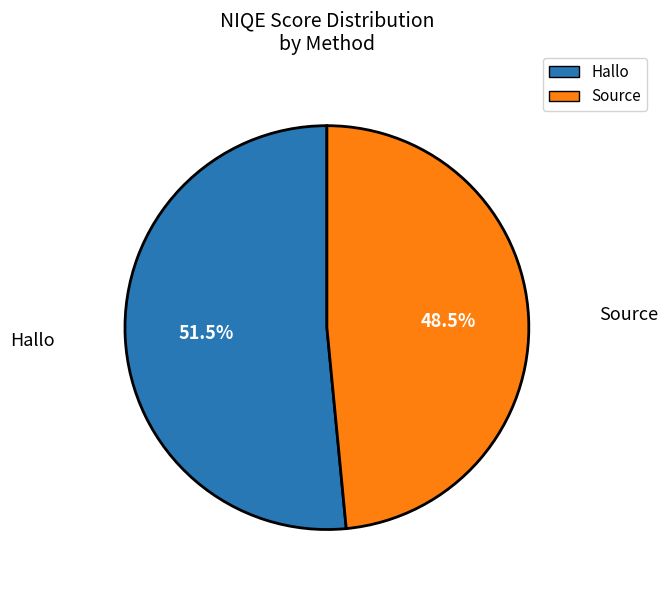

Approximately how many times larger is the value at Hallo compared to Source?

1.1